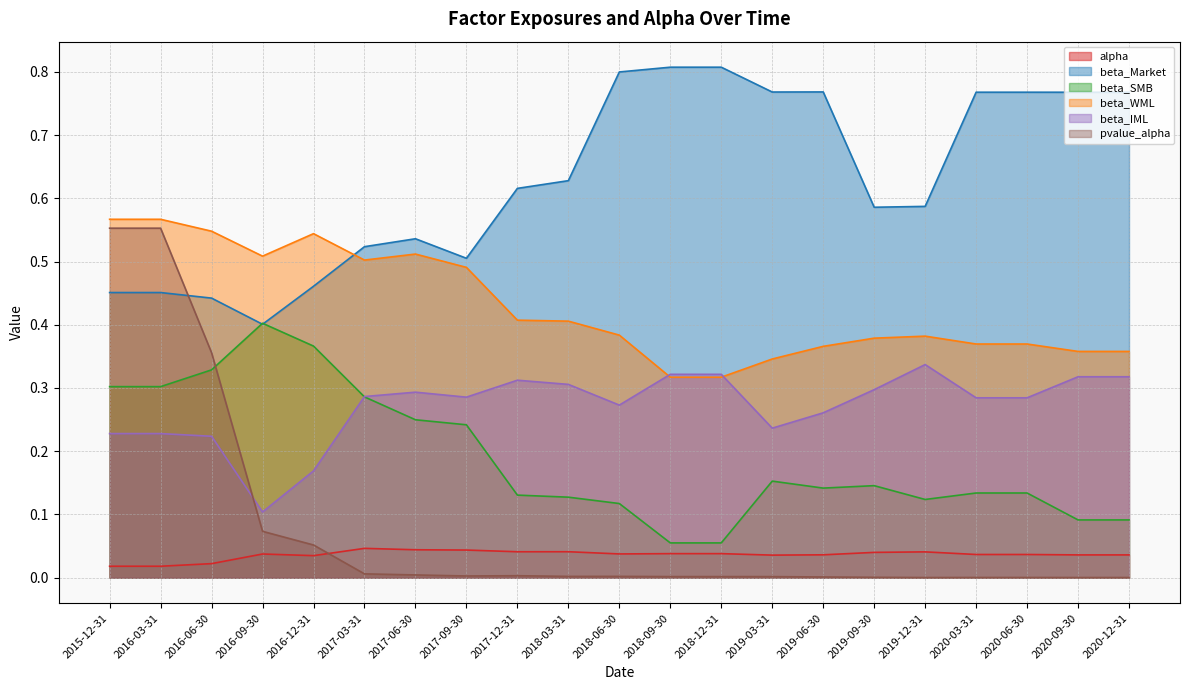

Read the beta_Market value at 2019-12-31.

0.6